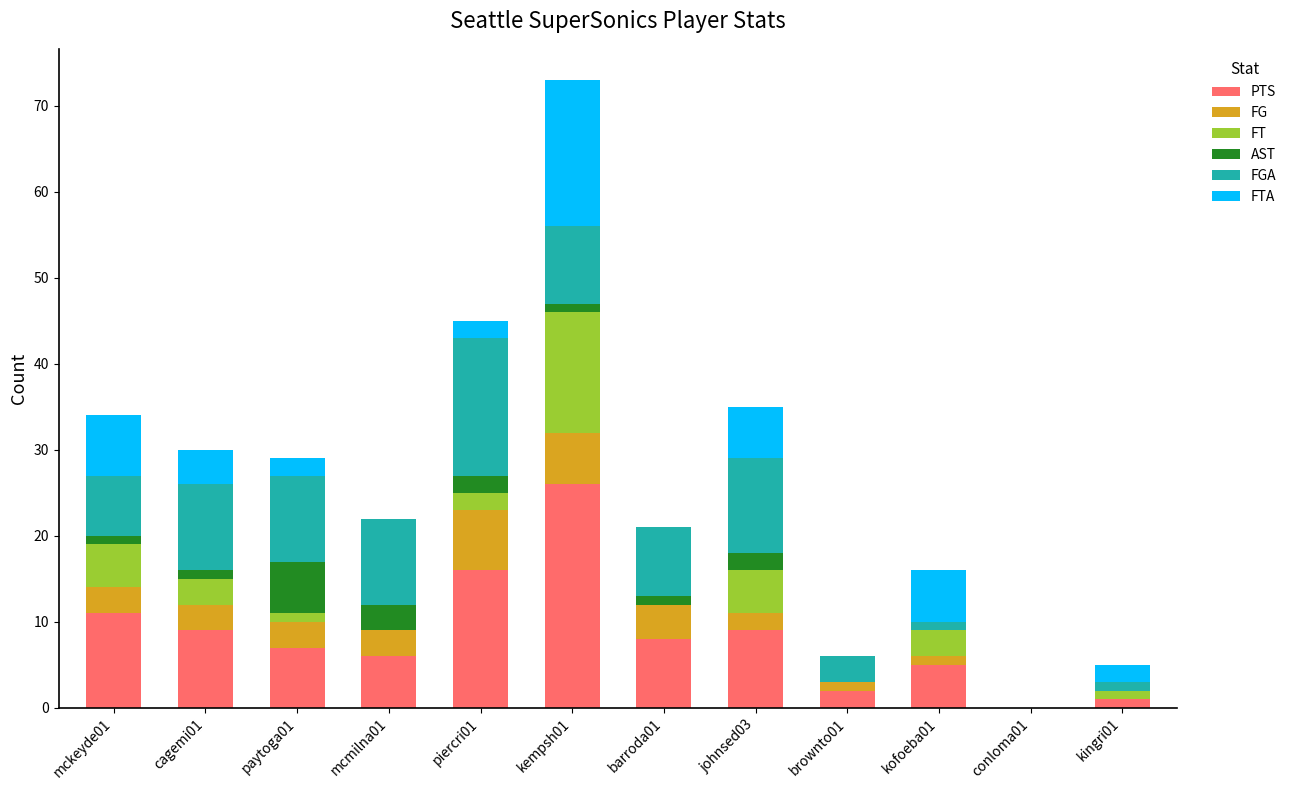

What is the sum of the PTS values at kingri01 and brownto01?

3